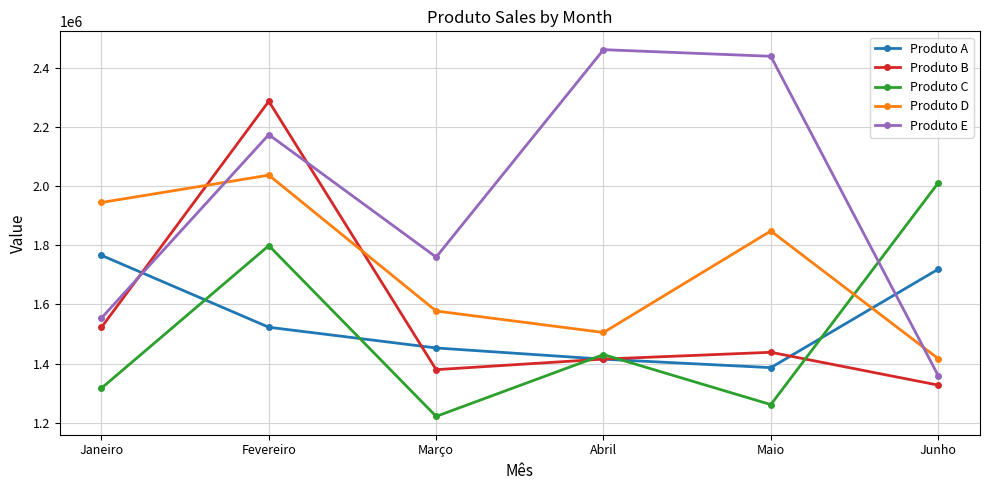

What is the difference between the maximum and minimum values in the Produto A series?

379880